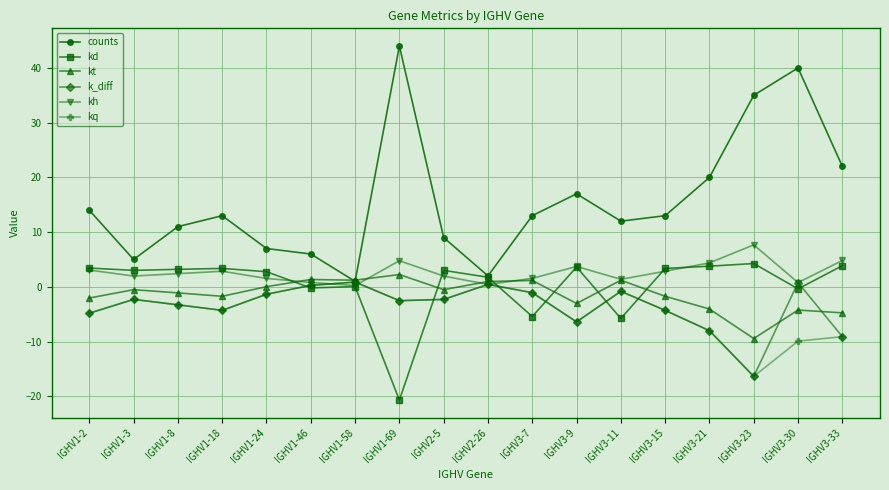

At which label does kt reach its minimum?

IGHV3-23